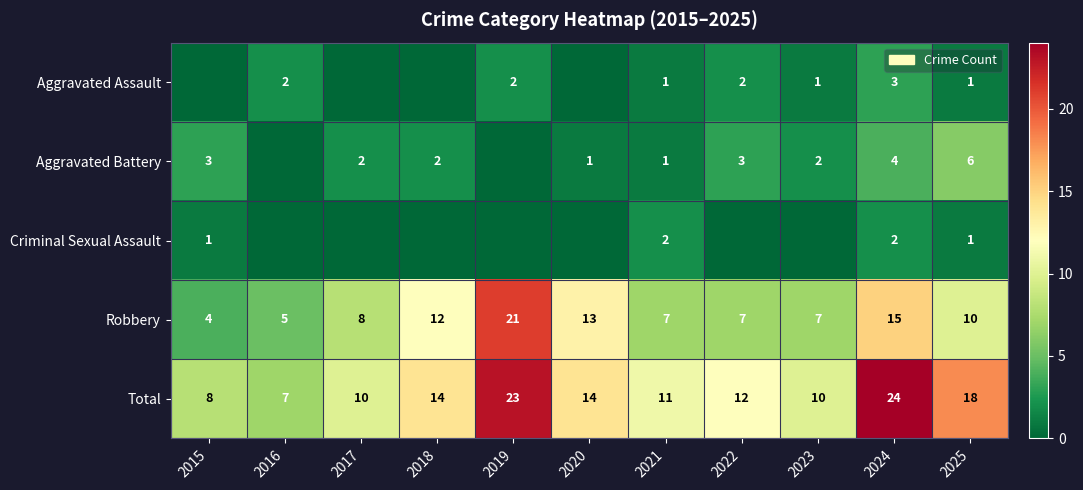

What is the sum of the Total values at 2021 and 2018?

25